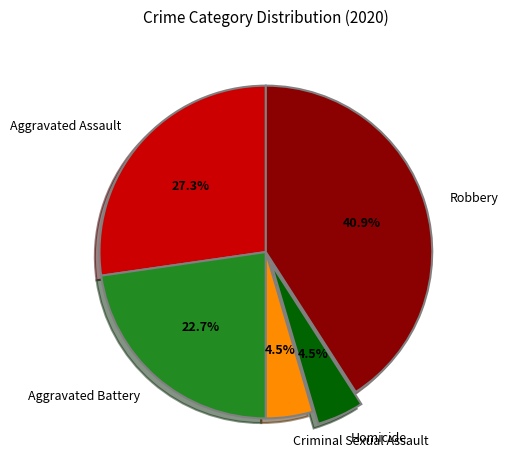

Does Aggravated Battery represent more than half of the total?

No